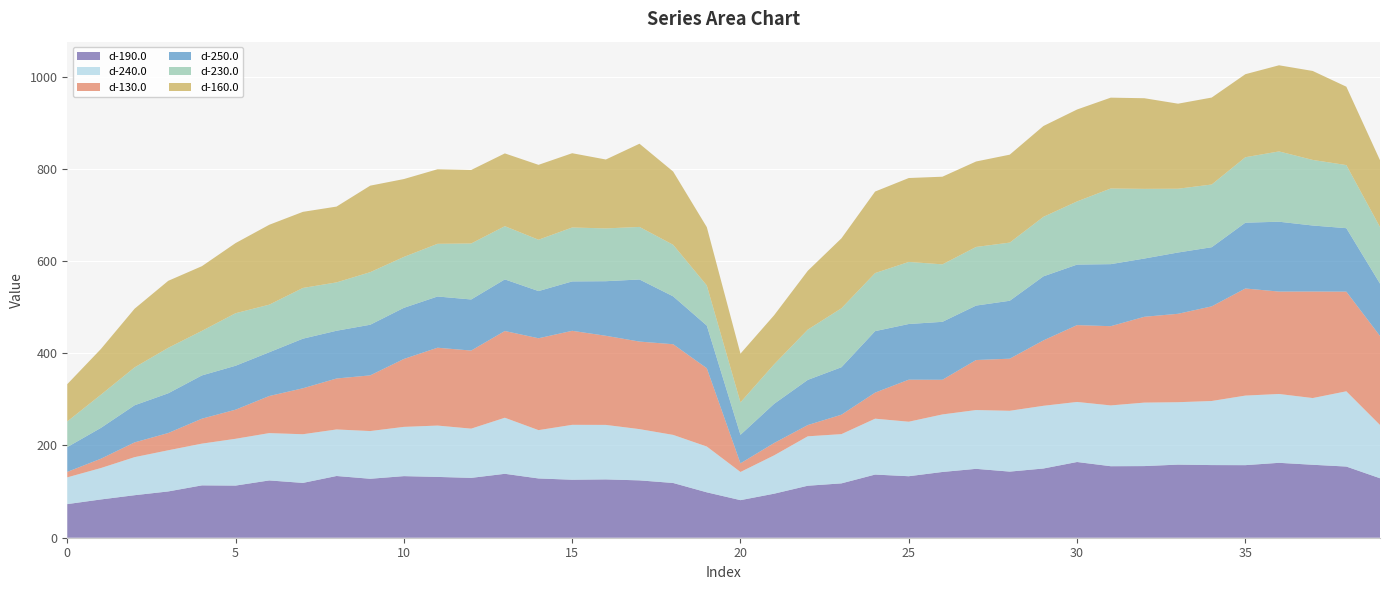

Reading left to right, list all the values displayed in this chart.

d-190.0: 0=72.9	1=83.0	2=92.2	3=100.4	4=113.5	5=113.1	6=124.2	7=118.9	8=133.8	9=127.8	10=133.6	11=131.9	12=129.8	13=138.6	14=128.5	15=125.7	16=126.5	17=124.3	18=118.7	19=98.4	20=81.5	21=95.5	22=112.7	23=117.9	24=136.9	25=133.3	26=142.6	27=149.4	28=143.4	29=150.1	30=164.2	31=155.1	32=155.3	33=158.5	34=157.5	35=157.4	36=162.4	37=158.2	38=154.3	39=128.9
d-240.0: 0=58.0	1=68.1	2=82.5	3=89.3	4=90.5	5=101.5	6=102.6	7=105.5	8=100.9	9=103.5	10=106.8	11=111.3	12=106.8	13=121.6	14=104.8	15=119.1	16=118.2	17=111.2	18=104.3	19=99.3	20=61.1	21=83.1	22=107.2	23=106.8	24=121.2	25=118.2	26=124.8	27=127.5	28=131.9	29=136.0	30=130.2	31=131.8	32=137.7	33=135.3	34=139.0	35=150.8	36=149.3	37=144.7	38=163.2	39=115.5
d-130.0: 0=11.9	1=20.2	2=32.0	3=37.4	4=54.1	5=63.1	6=80.4	7=99.6	8=110.5	9=120.7	10=147.3	11=168.8	12=169.3	13=188.1	14=199.2	15=203.9	16=193.3	17=189.8	18=196.6	19=169.8	20=18.7	21=26.8	22=24.4	23=42.1	24=56.5	25=91.2	26=75.2	27=108.5	28=113.0	29=141.8	30=166.6	31=171.8	32=186.1	33=191.7	34=205.2	35=232.2	36=222.1	37=231.0	38=216.1	39=193.0
d-250.0: 0=53.7	1=66.9	2=80.5	3=86.1	4=93.8	5=95.2	6=94.9	7=107.6	8=103.6	9=109.8	10=110.9	11=111.1	12=110.8	13=111.9	14=102.3	15=107.1	16=118.3	17=134.6	18=103.8	19=92.4	20=61.9	21=85.0	22=98.0	23=102.9	24=133.3	25=120.7	26=125.6	27=118.1	28=125.6	29=138.9	30=131.2	31=134.5	32=126.3	33=132.9	34=128.2	35=142.7	36=151.5	37=143.1	38=137.6	39=113.6
d-230.0: 0=55.7	1=72.0	2=82.2	3=98.7	4=96.6	5=113.9	6=103.2	7=110.0	8=104.9	9=114.0	10=110.4	11=114.2	12=121.4	13=115.4	14=111.4	15=116.9	16=114.5	17=114.0	18=111.8	19=87.1	20=70.4	21=85.7	22=109.0	23=127.9	24=126.0	25=134.6	26=124.6	27=127.1	28=126.1	29=129.1	30=137.0	31=164.1	32=151.1	33=138.3	34=136.0	35=142.0	36=152.4	37=142.2	38=136.8	39=122.6
d-160.0: 0=80.8	1=99.1	2=127.2	3=145.2	4=140.2	5=152.0	6=173.2	7=165.0	8=164.4	9=187.6	10=168.8	11=161.6	12=159.4	13=157.8	14=162.4	15=161.1	16=149.4	17=180.4	18=158.8	19=126.4	20=105.6	21=106.4	22=127.5	23=151.7	24=176.7	25=181.9	26=190.1	27=185.3	28=190.7	29=196.9	30=199.3	31=197.0	32=196.5	33=184.4	34=188.6	35=180.0	36=186.8	37=192.9	38=170.0	39=144.9